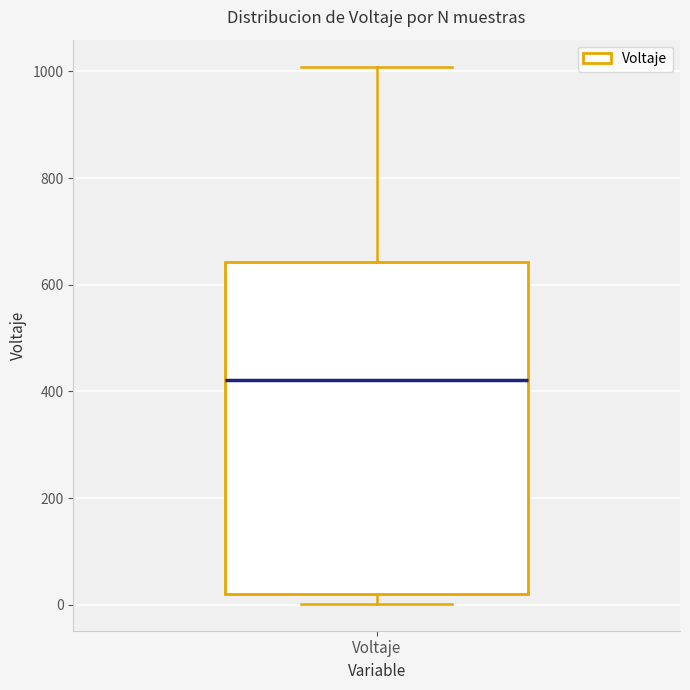

Read this box plot against the y-axis: the position of the median line, the range covered by the box, and the ends of both whiskers. The values are not printed on the chart, so give them approximately, as read against the axis.

median 420, box 20 to 640, whiskers 0 to 1000